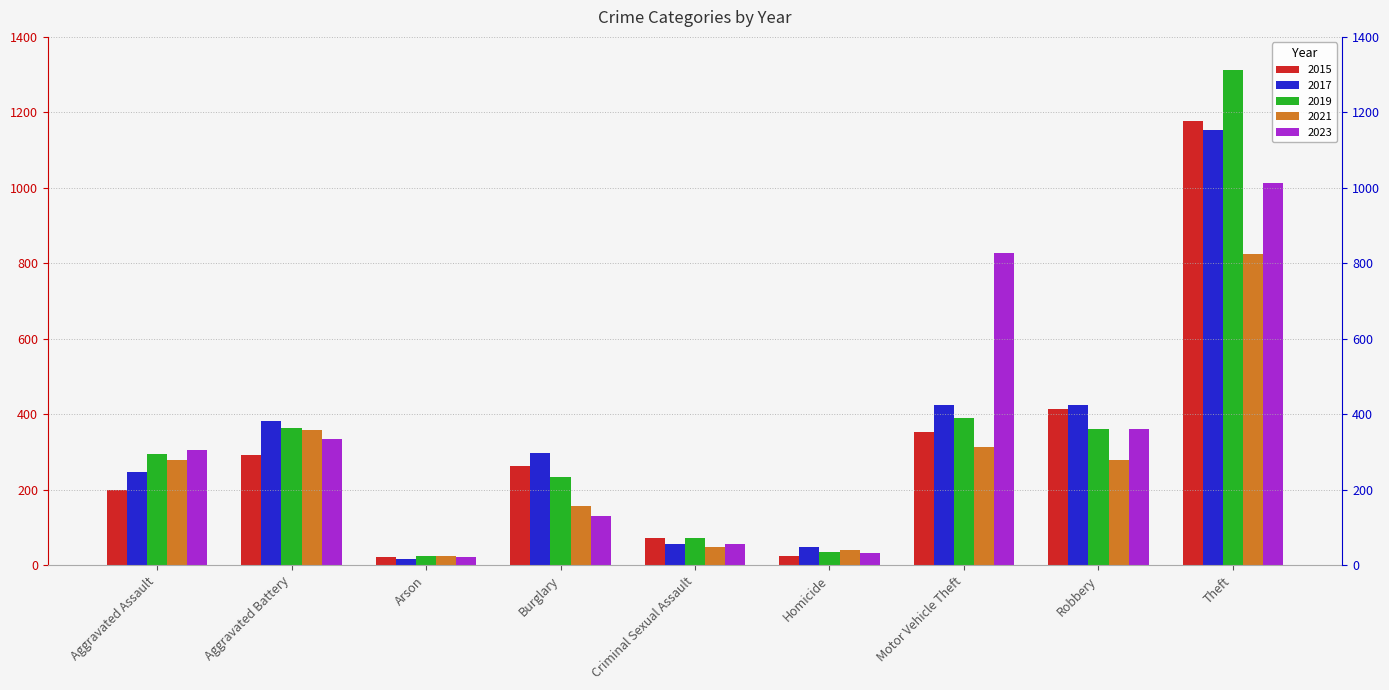

At which label is 2023 closest to 517?

Robbery